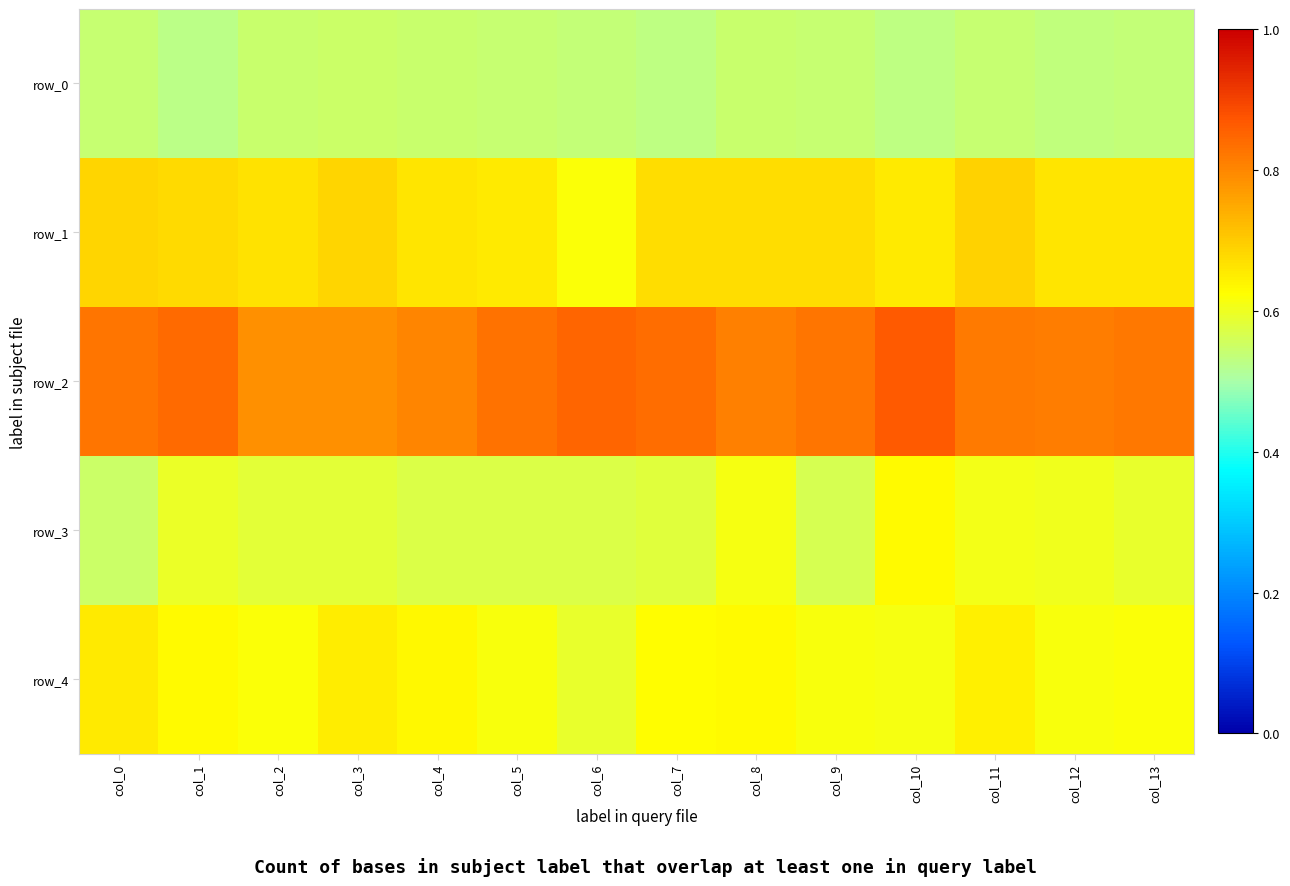

What is the difference between the second highest and minimum values in the row_1 series?

0.1